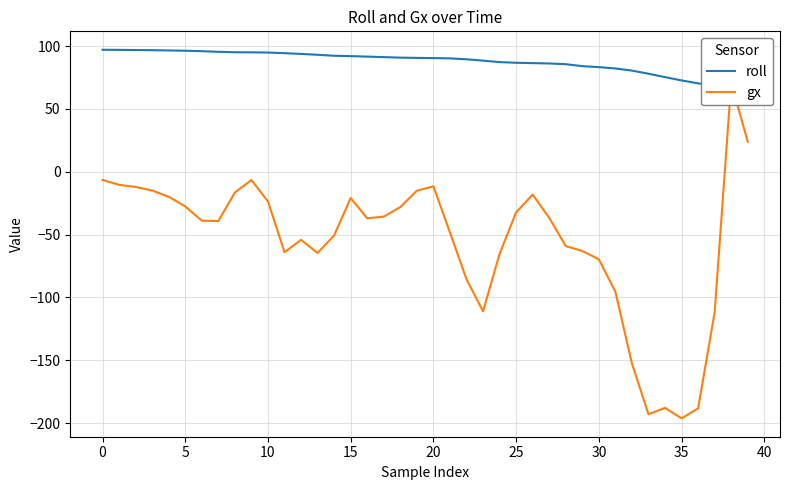

What is the value of the roll point at the 14th from the left?

93.0